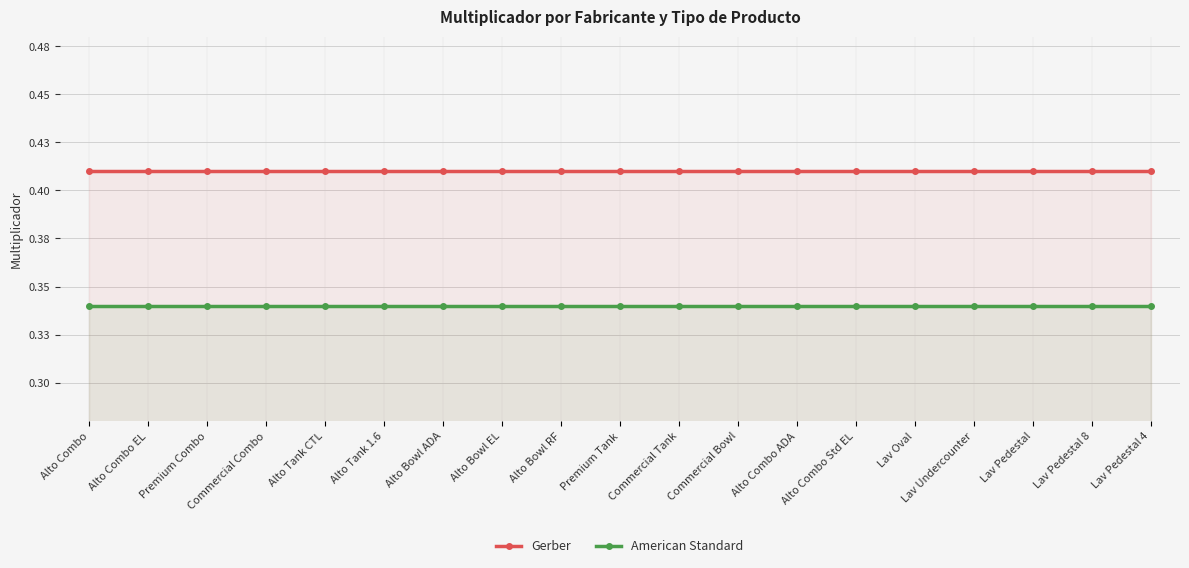

What is the lowest value of the Gerber series?

0.4